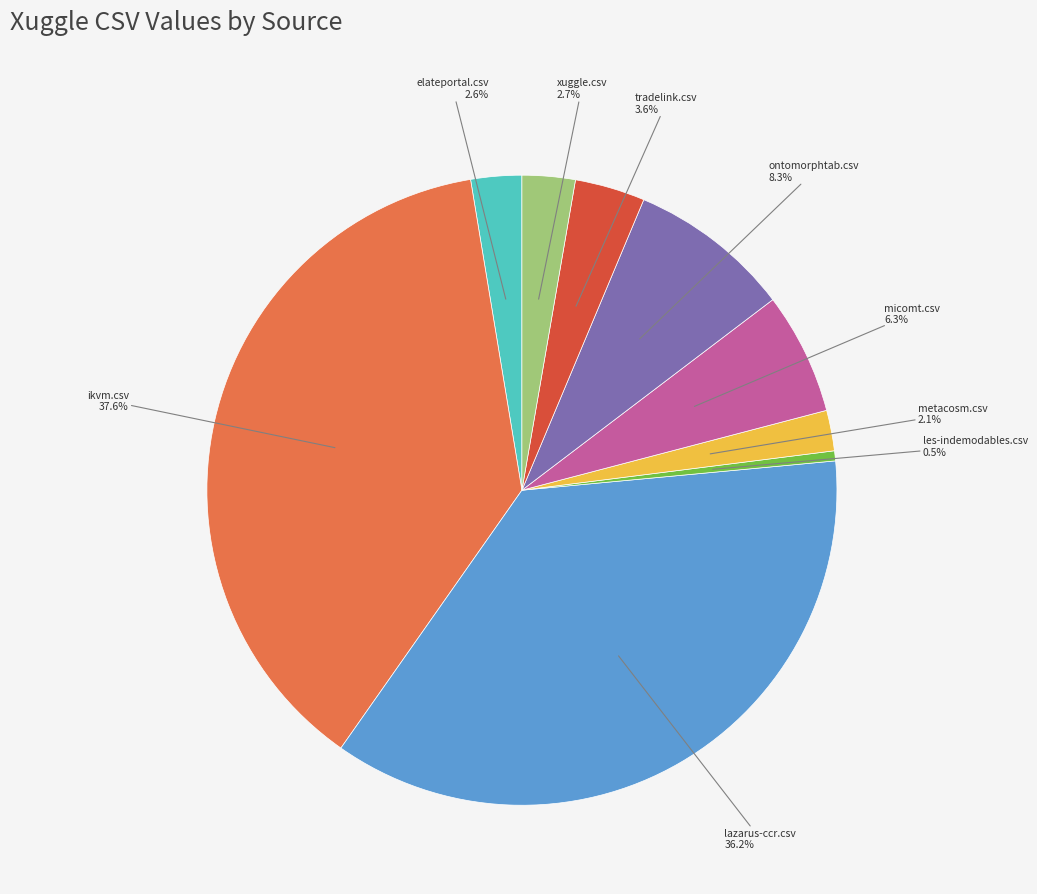

Which category has the biggest portion of the pie?

ikvm.csv